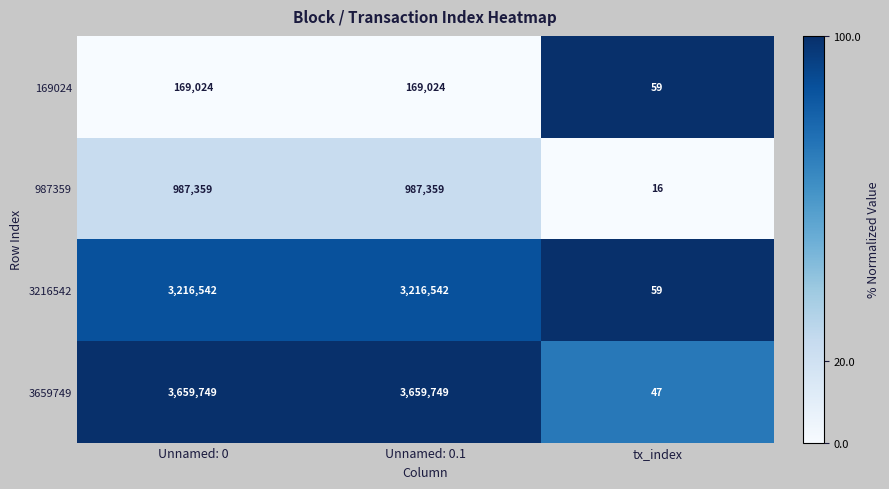

What is the spread (max minus min) of values at tx_index?

43